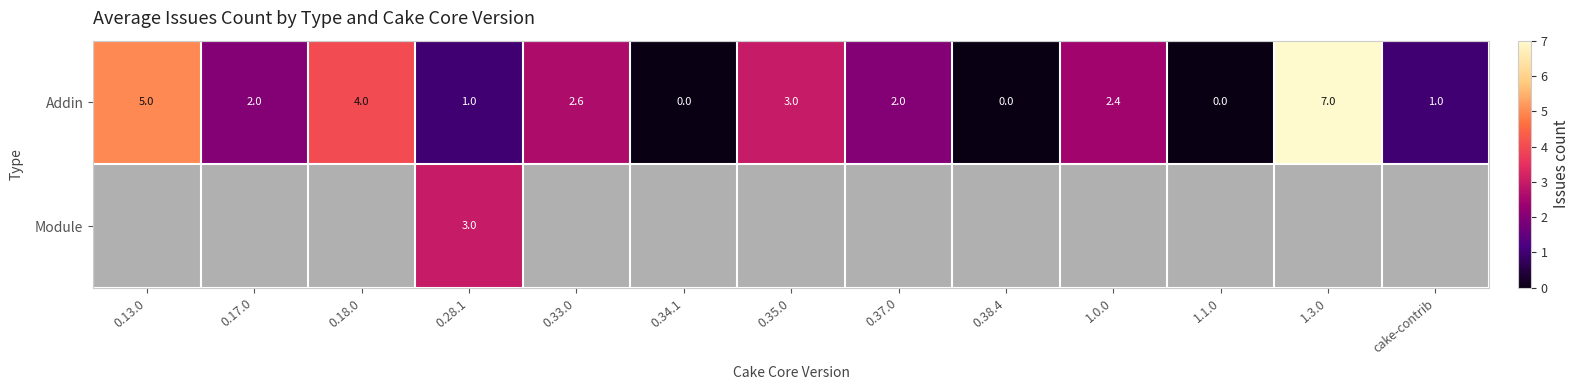

What is the approximate value of Addin at 1.0.0?

2.4